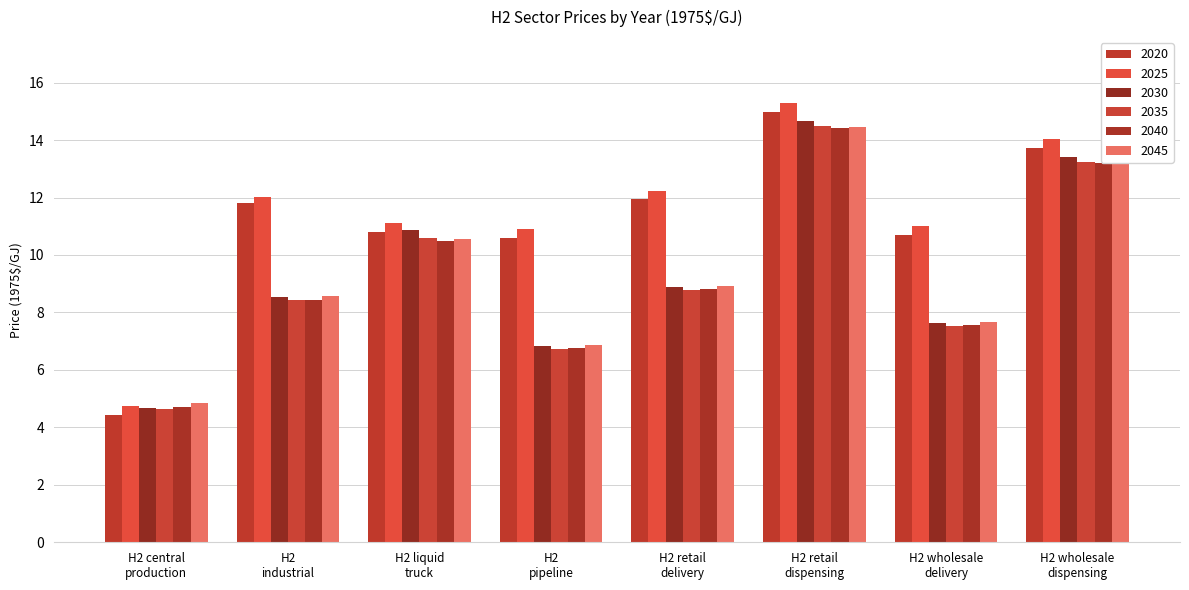

True or false: 2035 has a value of 22.5 at H2 retail
dispensing.

False